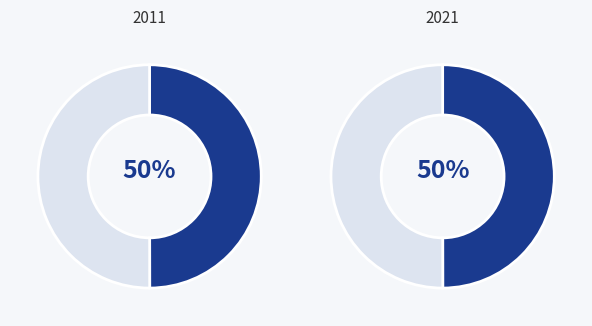

True or false: MONEYGOLD - TARGOVISTE 5 accounts for 35% of the total.

False